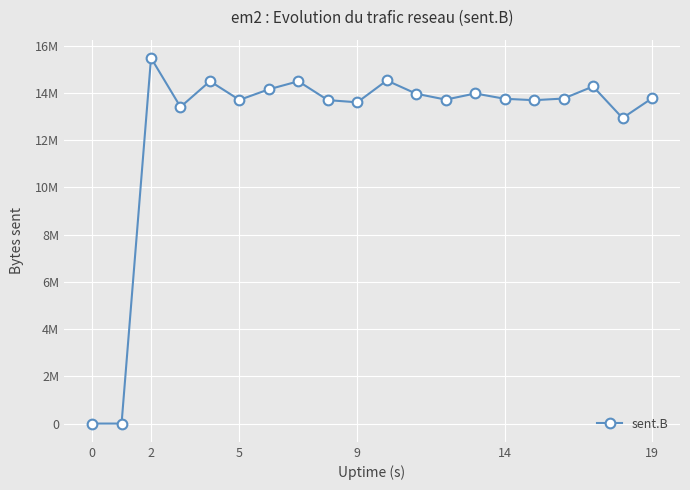

Is this an area chart (filled region under the line)?

No